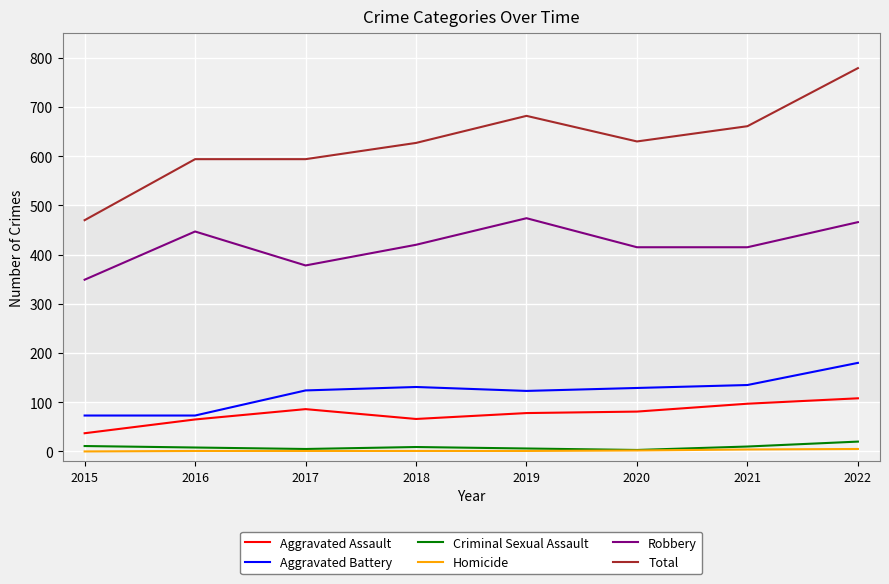

True or false: Total and Robbery cross at least once.

False